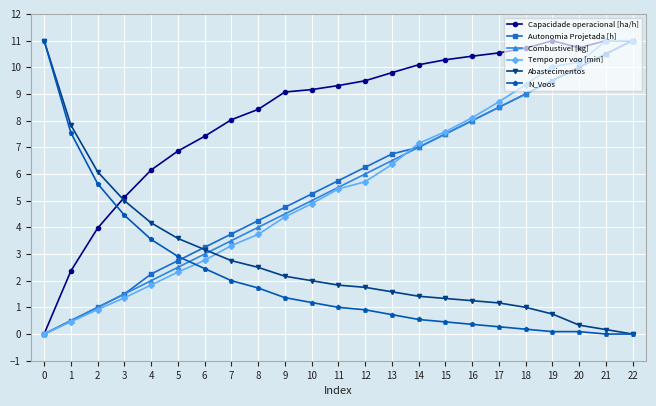

What is the difference between the highest and lowest values at 18?

10.5